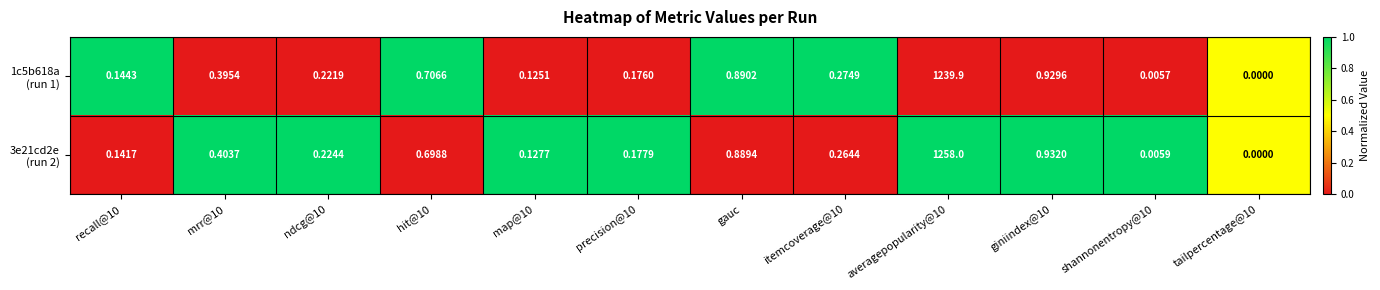

List the series in order of their overall mean, lowest first.

1c5b618a (run 1), 3e21cd2e (run 2)